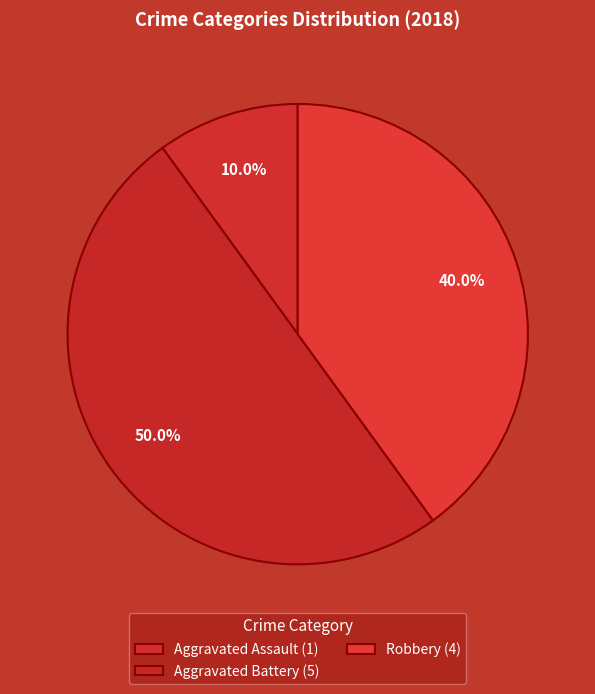

Count the number of slices in the pie.

3